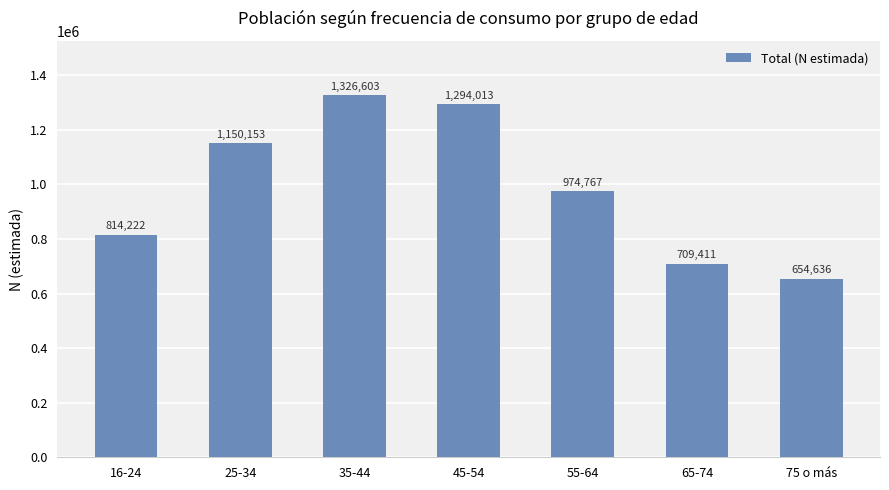

How many values are below 974767?

3